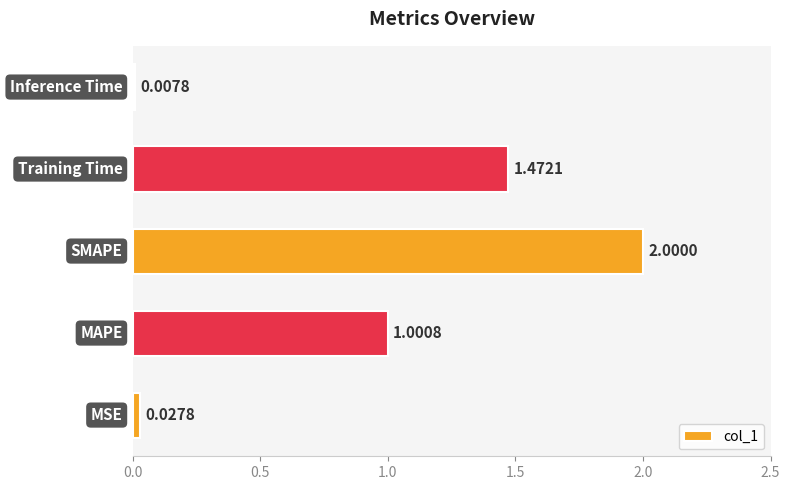

What is the average value?

0.9